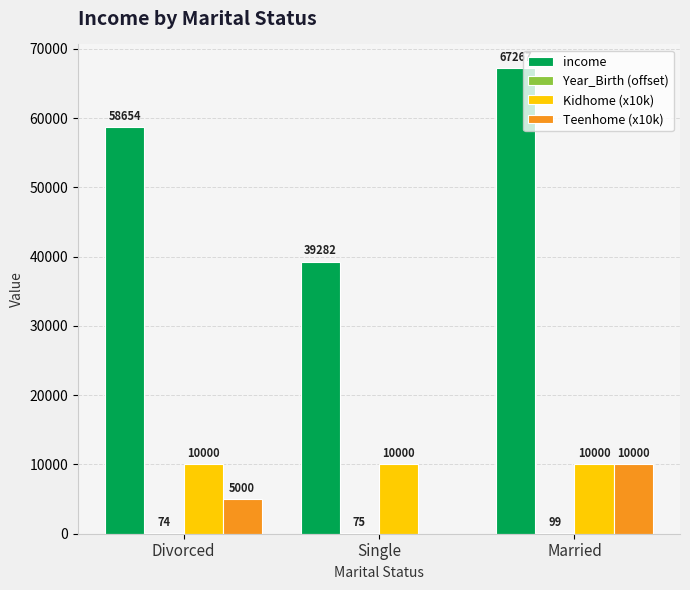

What is the spread (max minus min) of values at Divorced?

58581.0